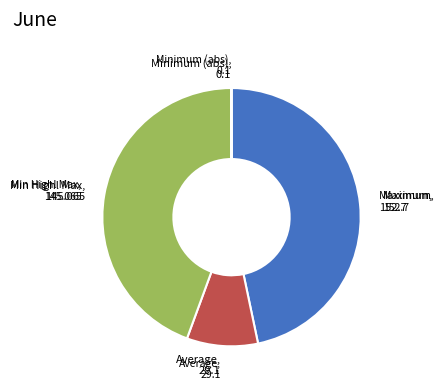

Does any single category account for the majority?

No